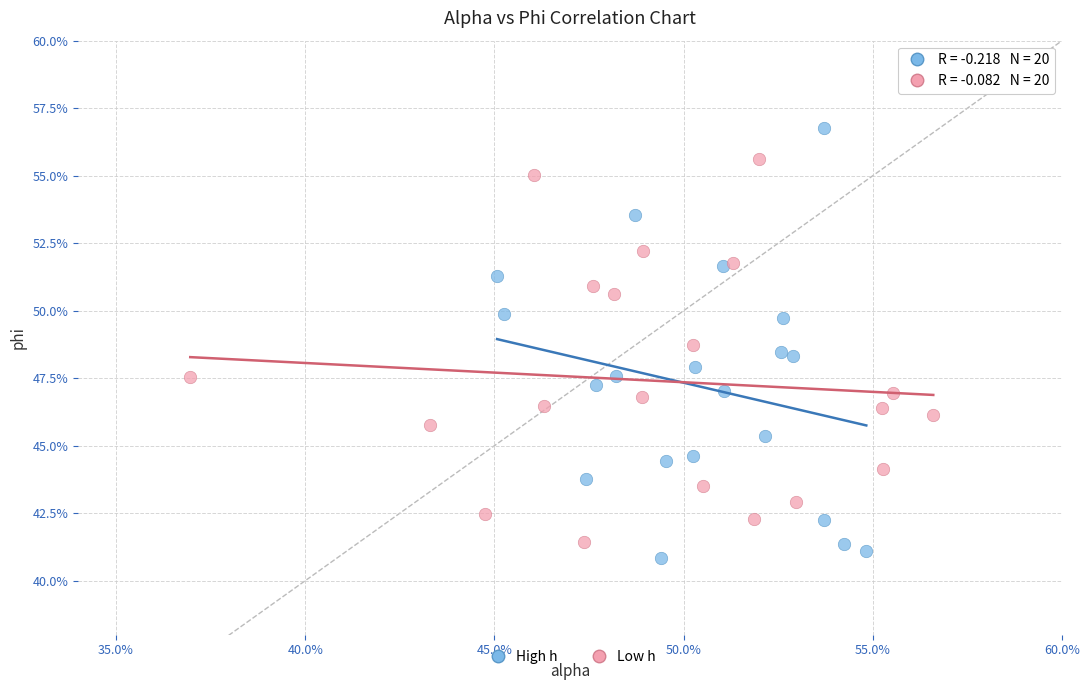

Which series has the largest Y range (max minus min)?

High h